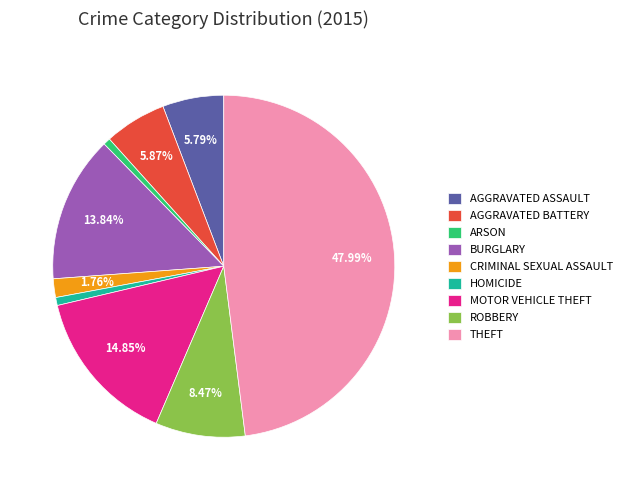

Does AGGRAVATED BATTERY represent more than half of the total?

No